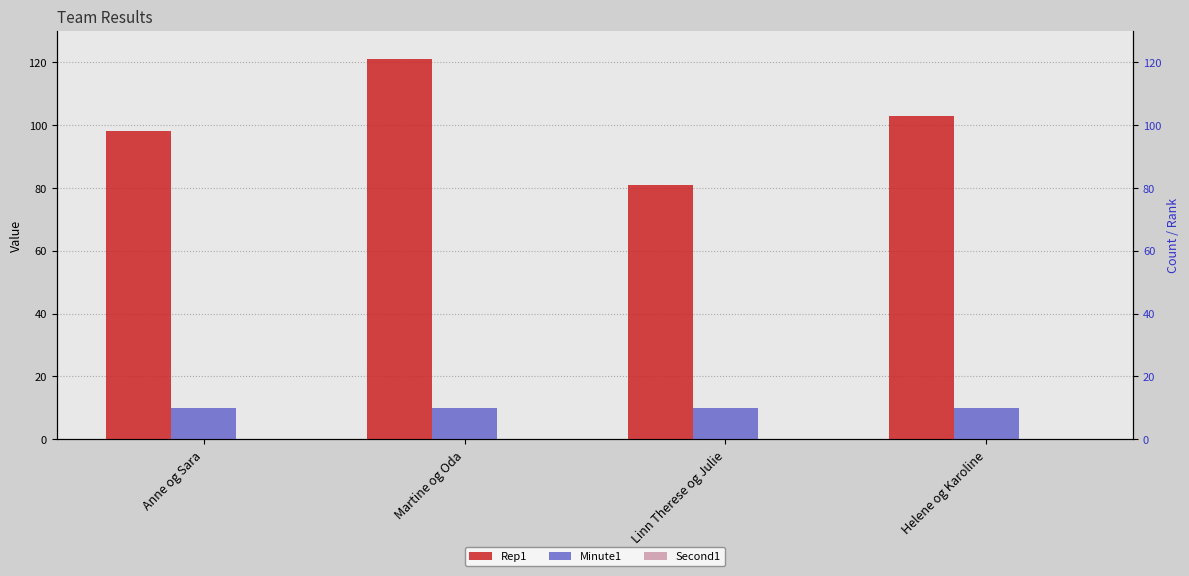

Which series has the largest total across all categories?

Rep1